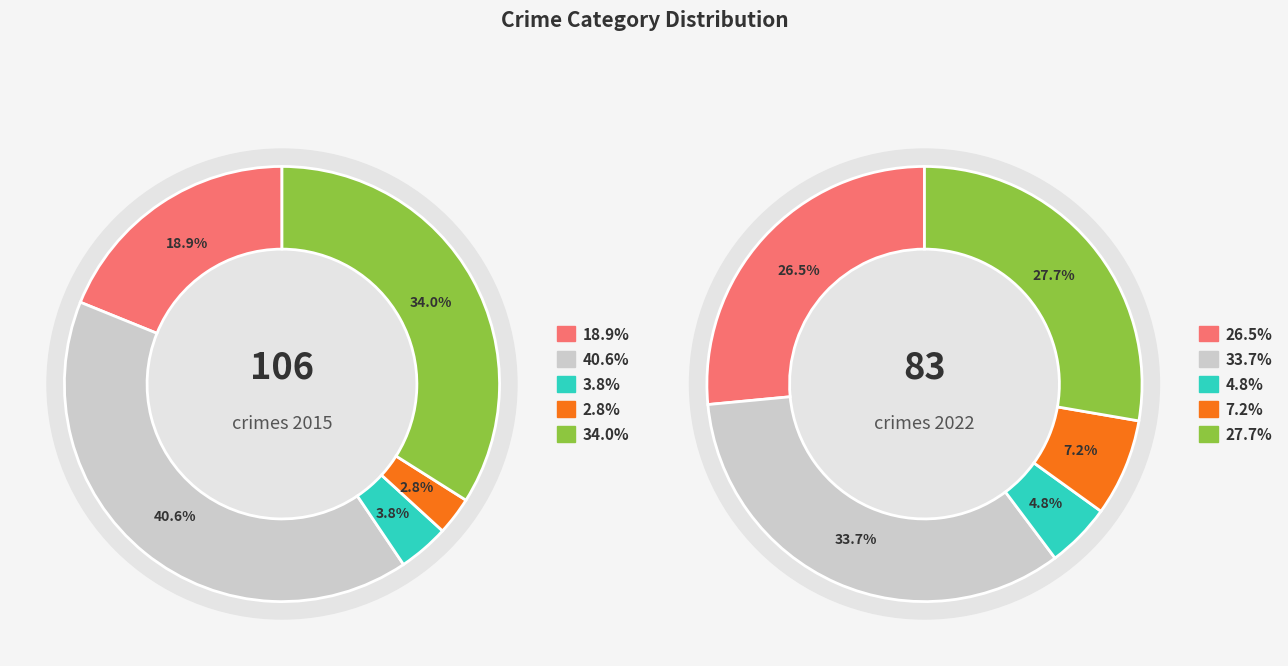

How many segments does this pie chart have?

5